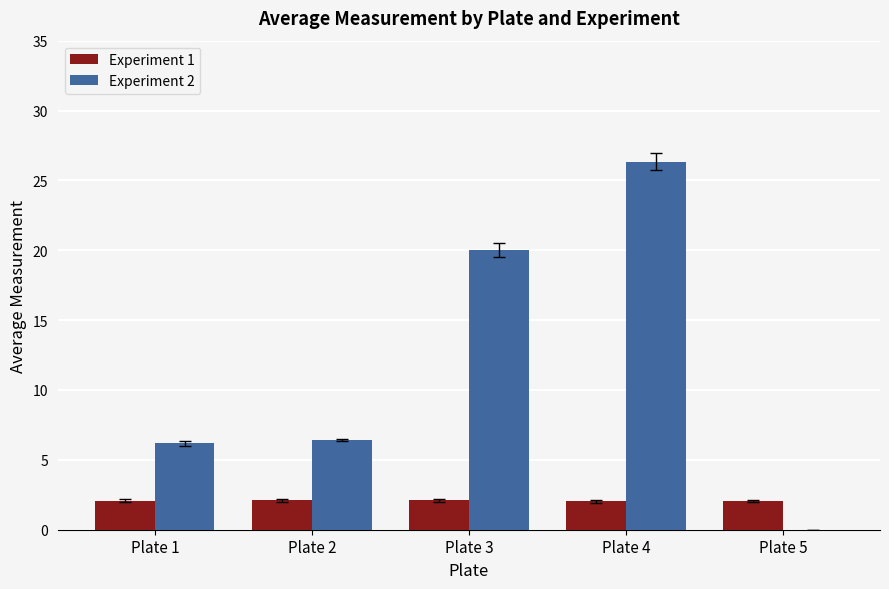

What are all the series names shown in the legend?

Experiment 1, Experiment 2